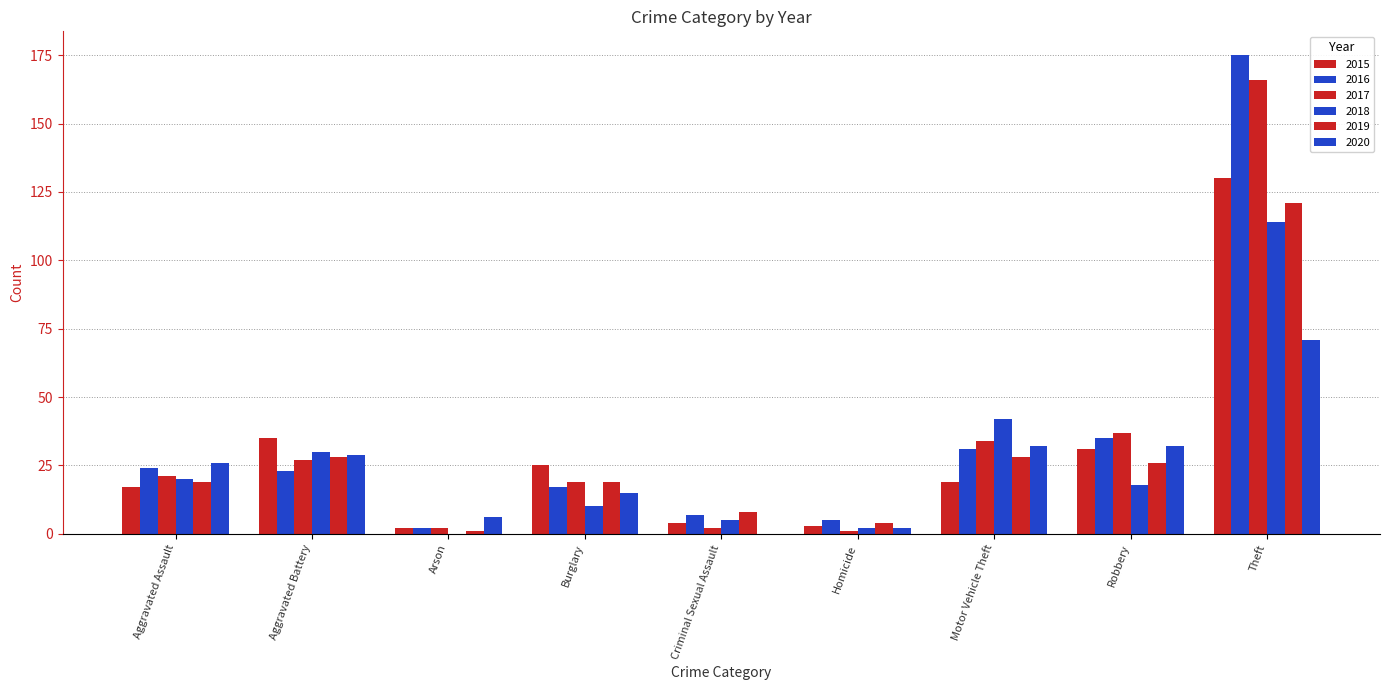

True or false: 2015 has a value of 25 at Burglary.

True